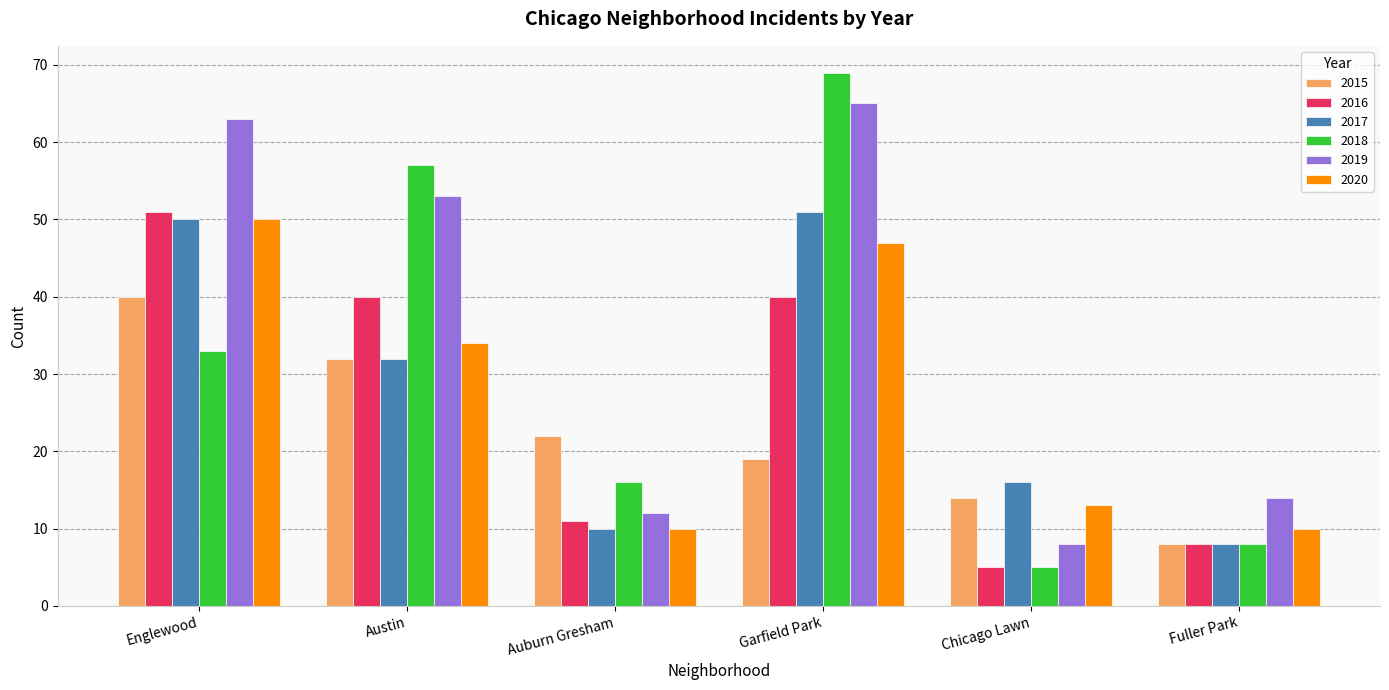

What is the label of the 5th bar from the left?

Chicago Lawn